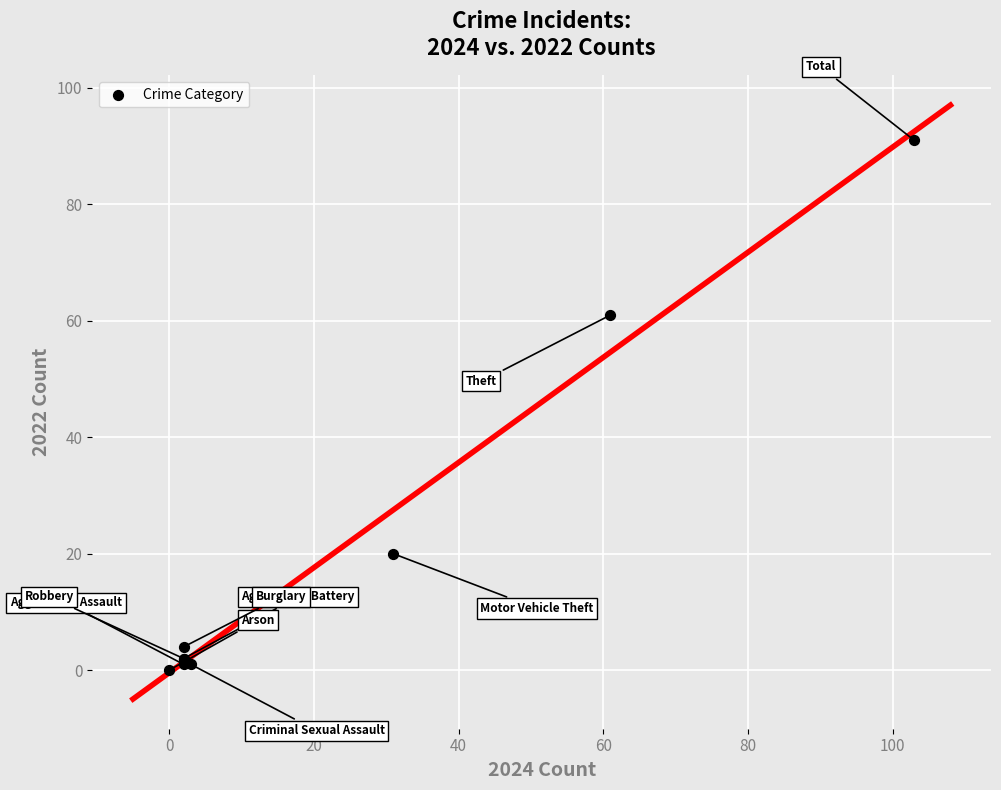

What Y value in the scatter plot is closest to 45?

61